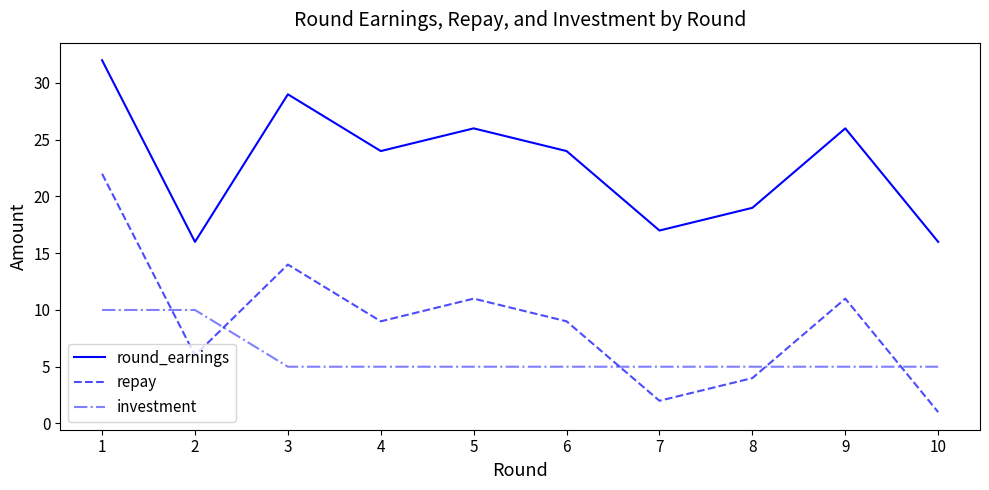

List the series in order of their overall mean, lowest first.

investment, repay, round_earnings